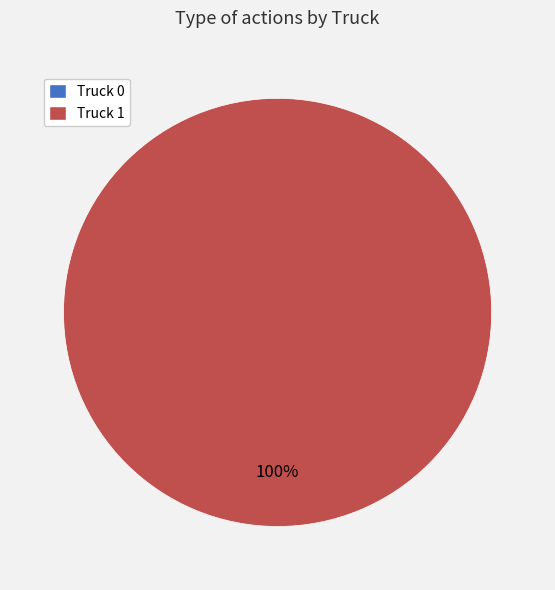

Does Truck 0 represent more than half of the total?

No